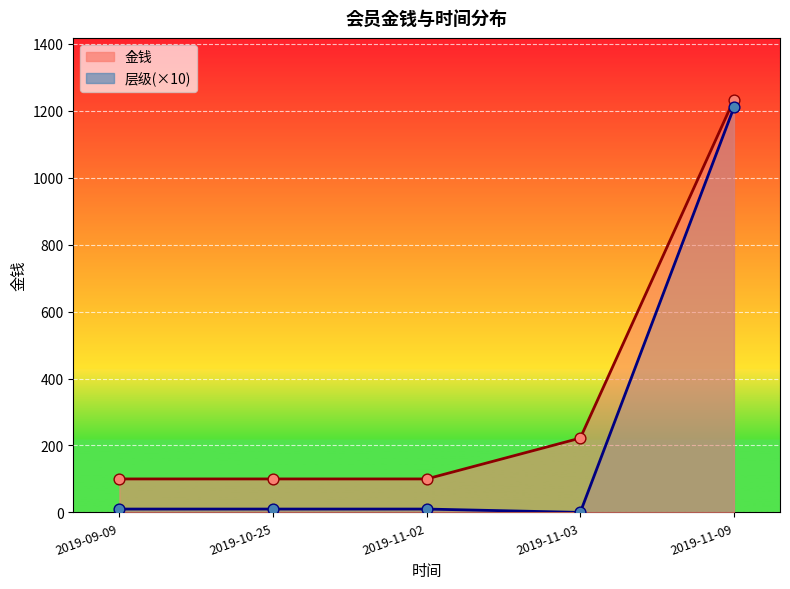

At how many categories does at least one series exceed 162?

2